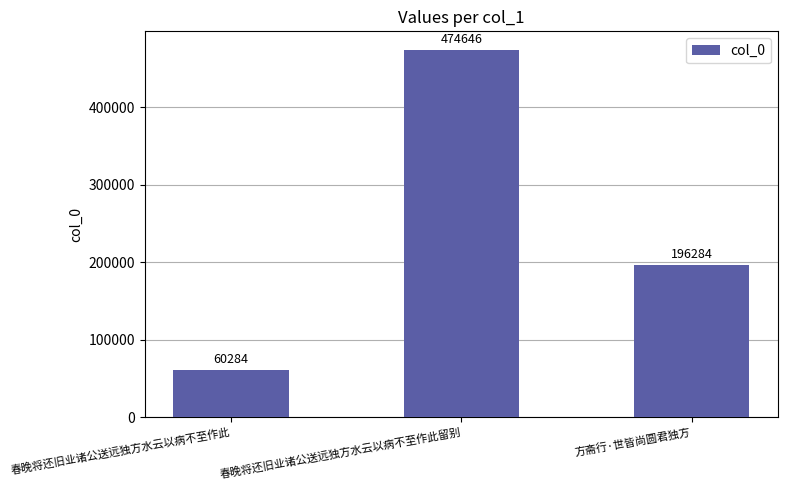

What is the average value?

243738